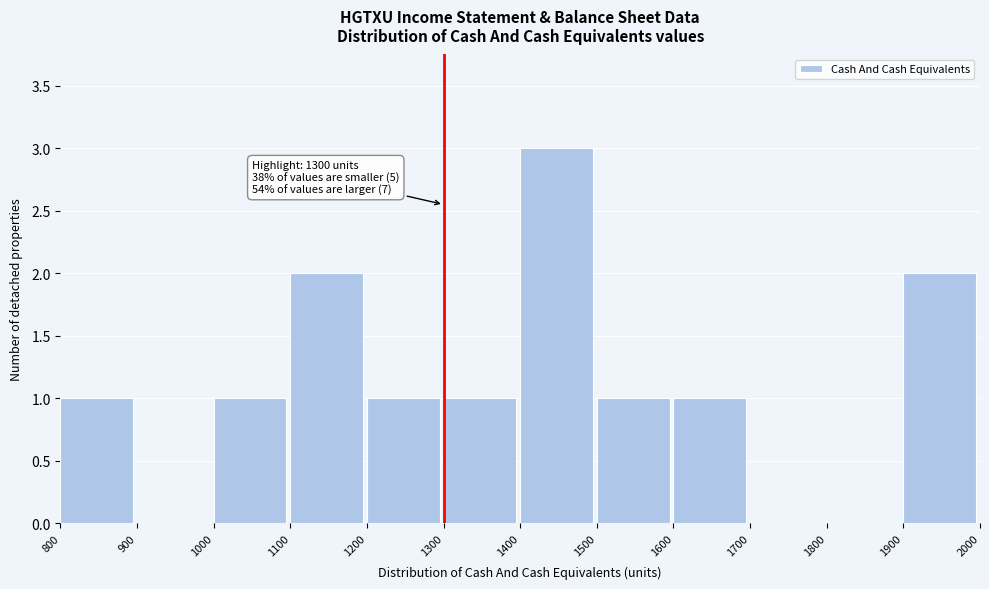

Over which range of the x-axis is the bar tallest?

1400 to 1500